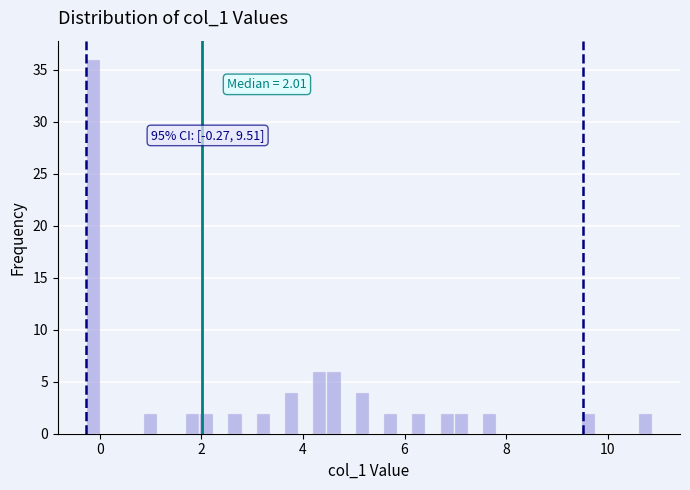

Around what value on the x-axis is the tallest bar? Give the approximate position of its centre, as read against the axis.

-0.2